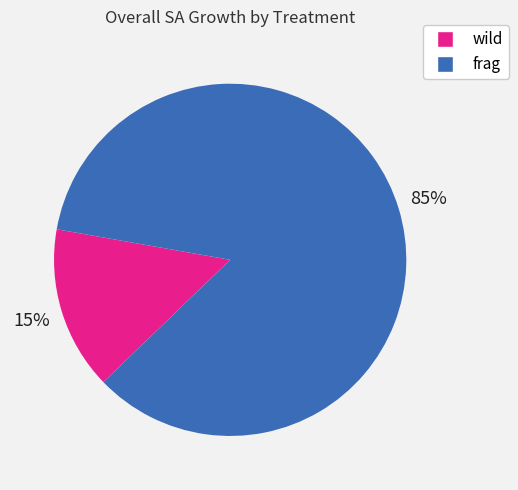

Is there any slice that represents more than half of the pie?

Yes